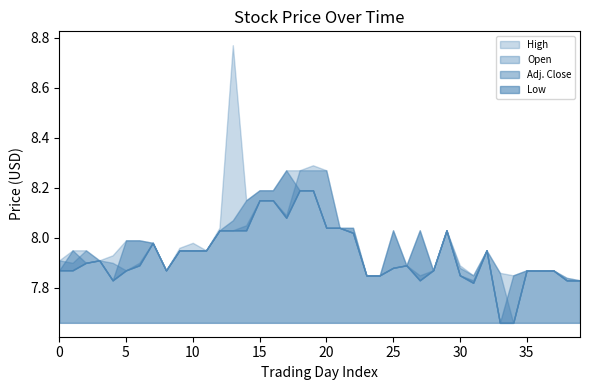

What are all the series names shown in the legend?

Open, Low, High, Adj. Close